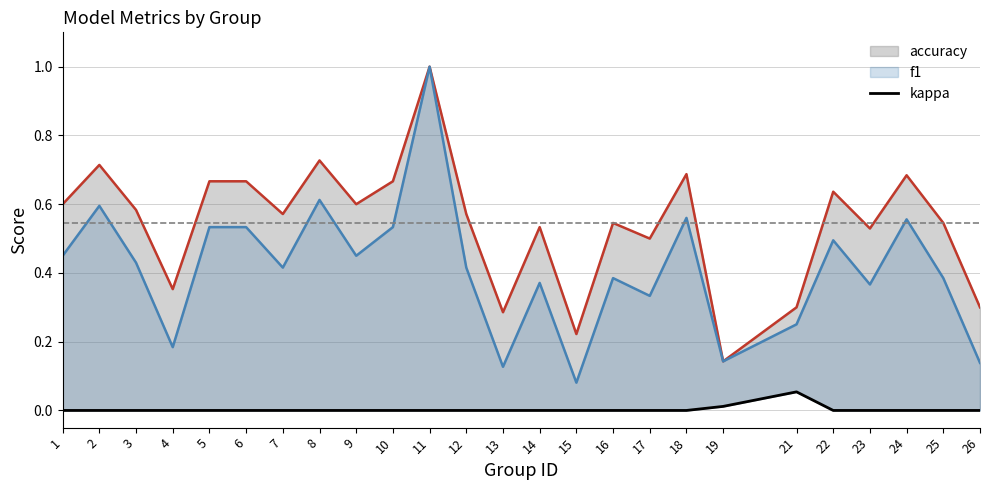

Which series has the widest spread of values?

f1